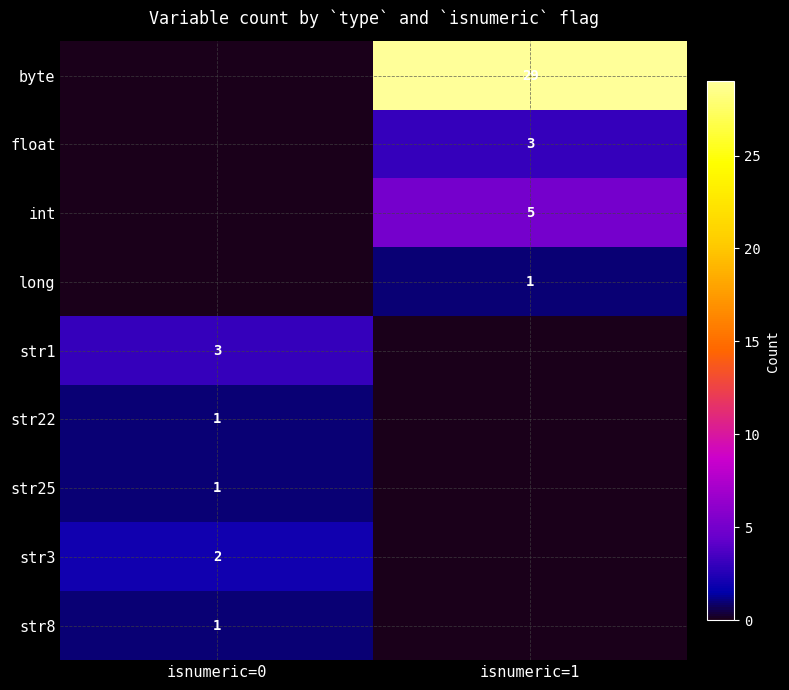

The value of long at isnumeric=1 is 1. True or false?

True